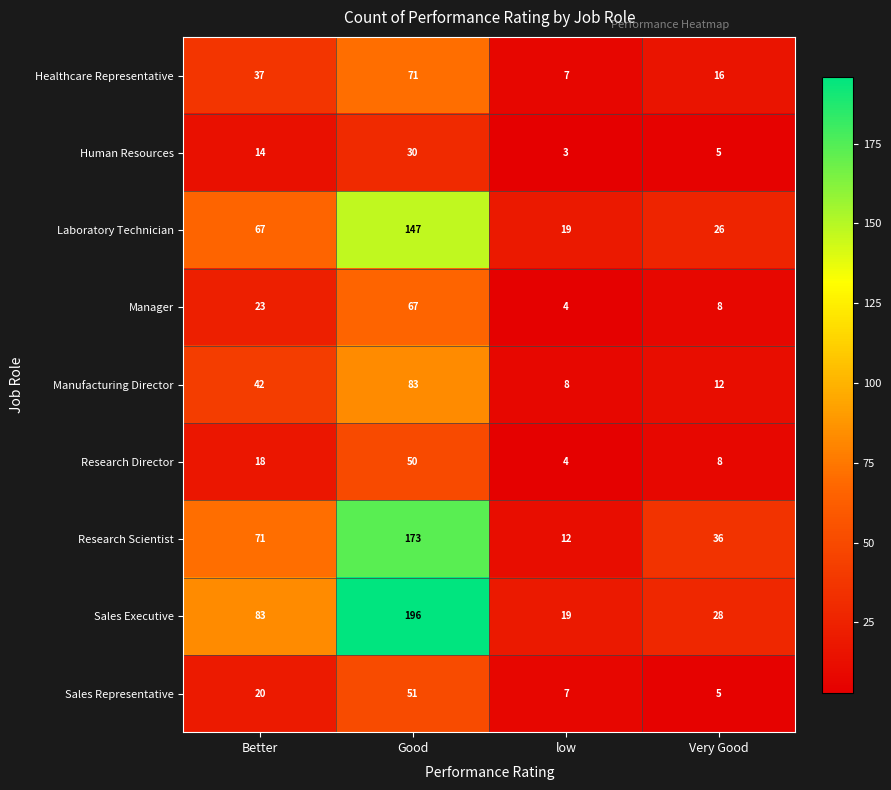

How many distinct data groups are displayed?

9